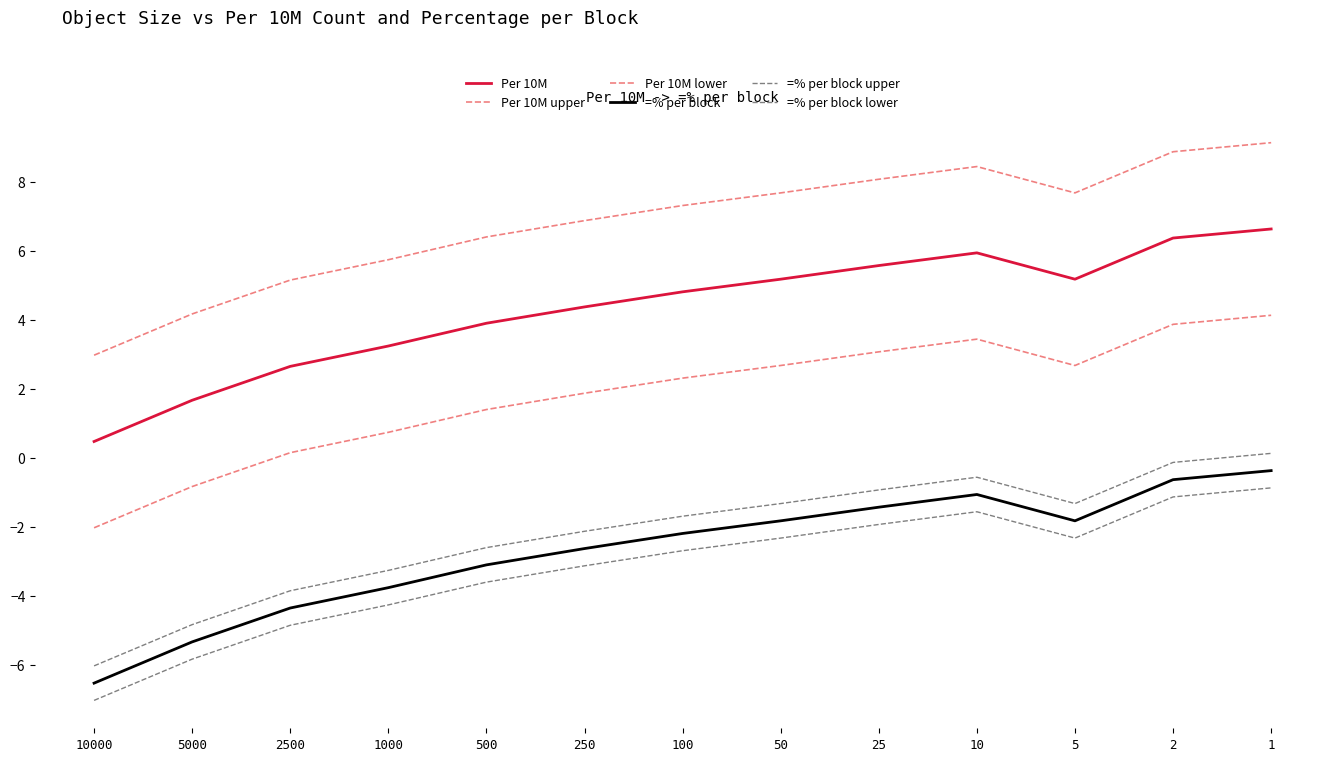

Does the chart display data point markers on the line(s)?

No